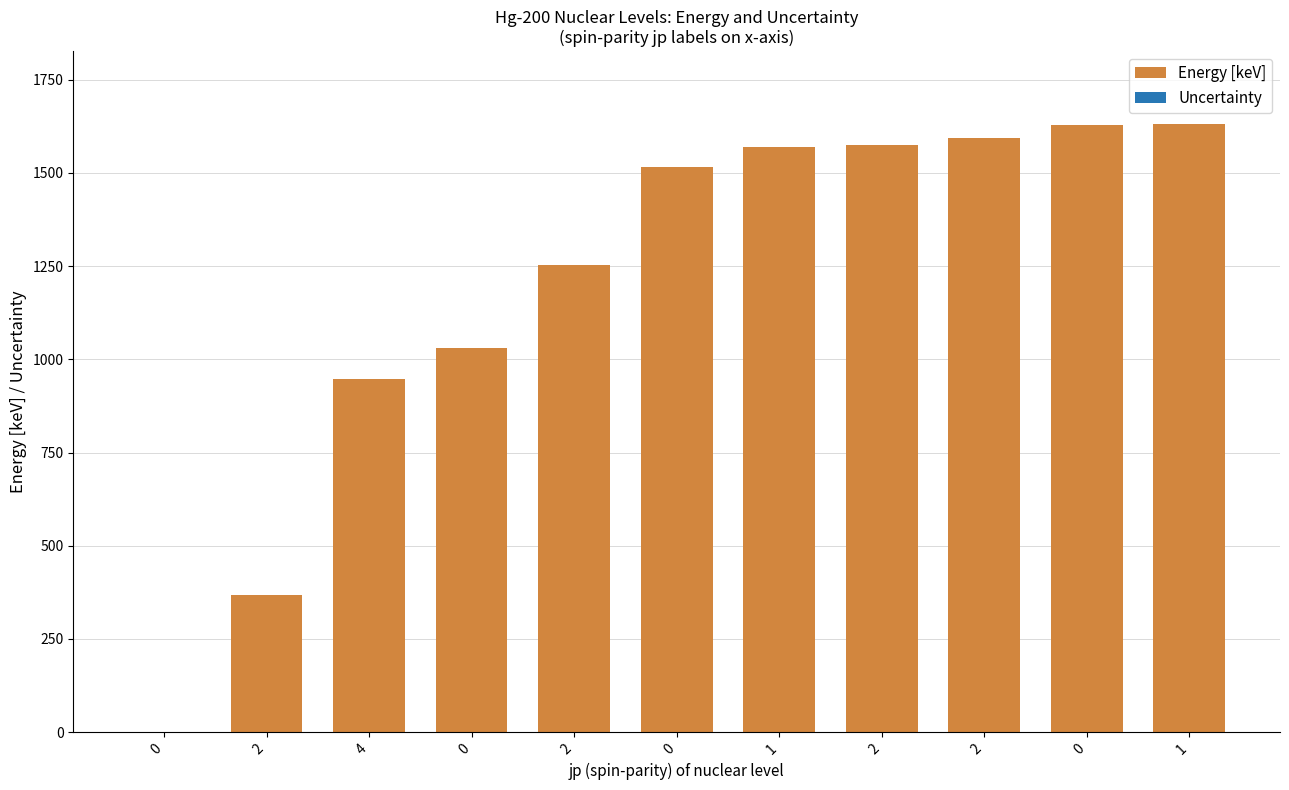

The value of Energy [keV] at 1 is 1630.9. True or false?

True